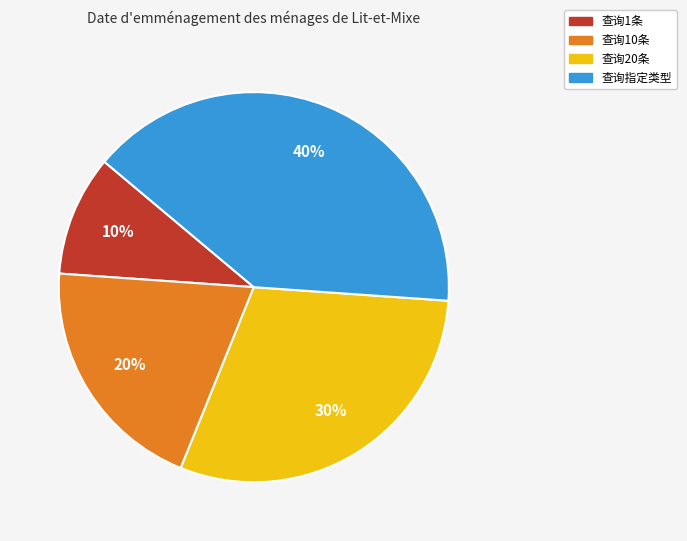

To the nearest percent, what is the difference between the 查询20条 and 查询10条 slice percentages?

10%